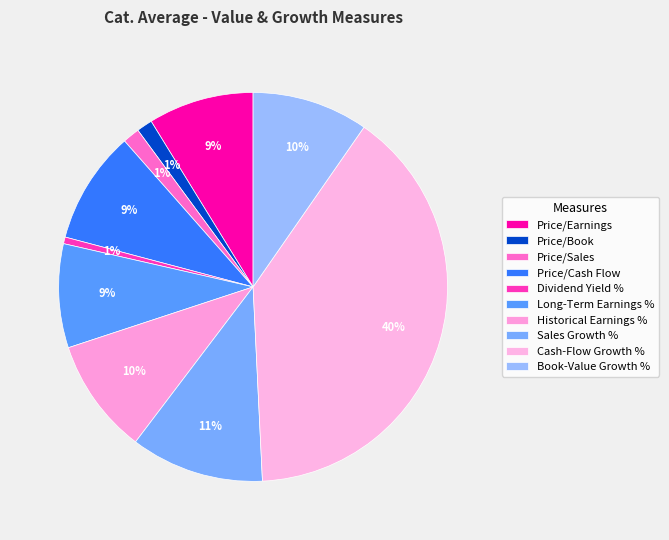

How much of the chart is everything except Sales Growth %?

88.9%